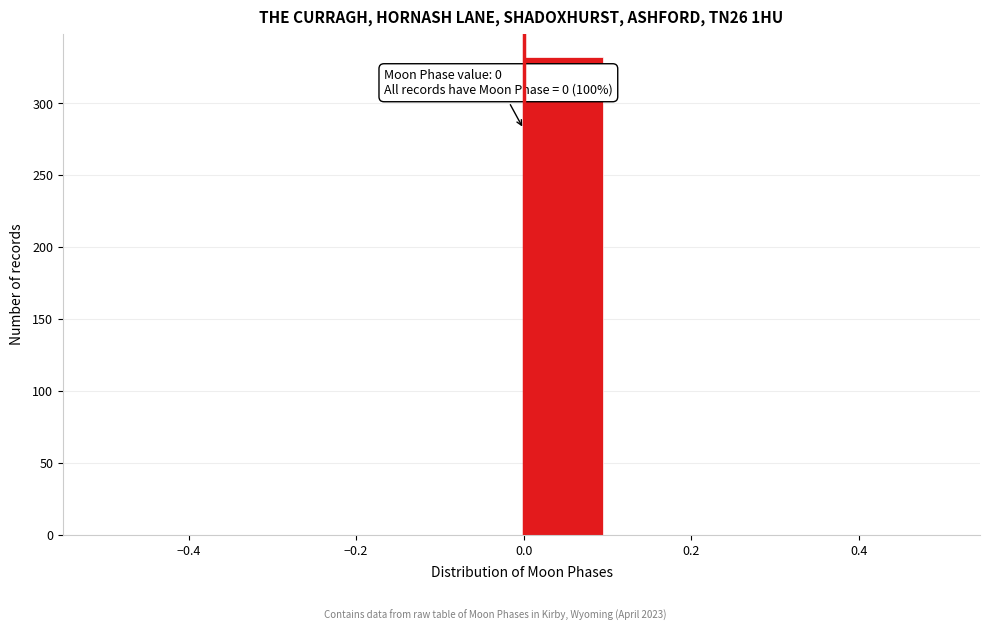

Which range on the x-axis has the tallest bar?

0.0 to 0.1